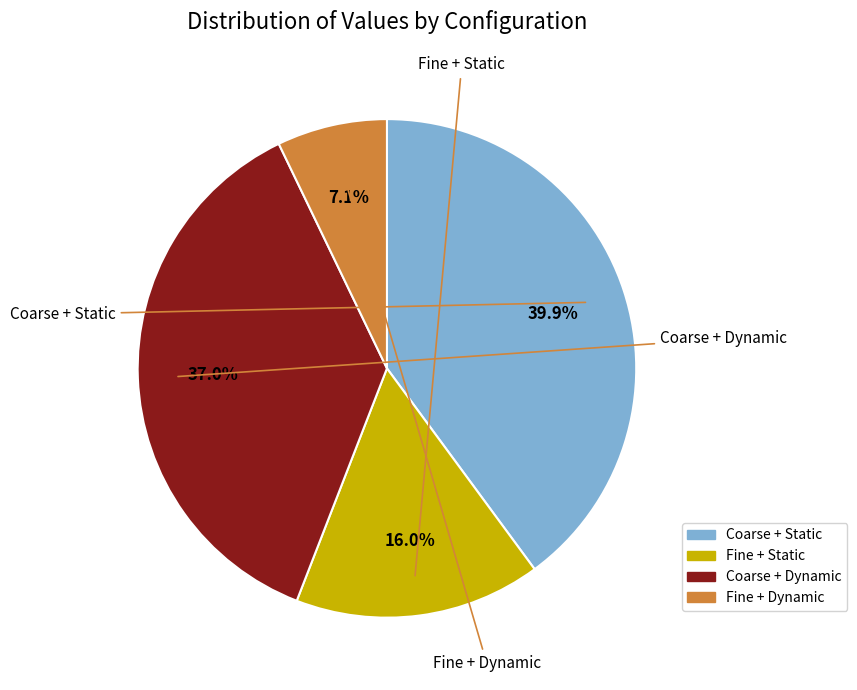

To the nearest percent, what is the difference between the largest and smallest slice percentages?

33%